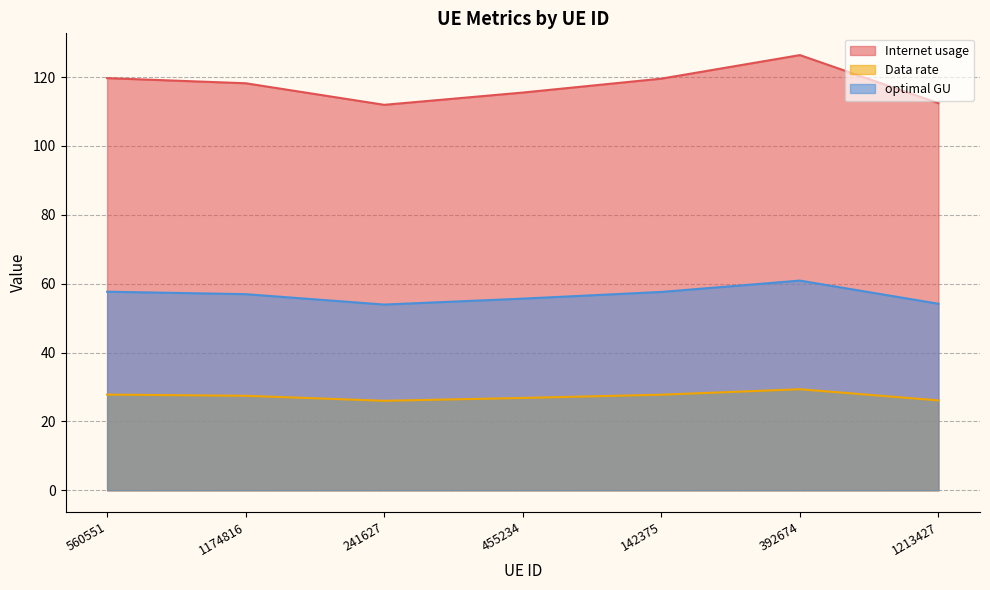

Reading left to right, extract all data points from this chart.

Internet usage: 560551=119.7	1174816=118.2	241627=111.9	455234=115.5	142375=119.6	392674=126.4	1213427=112.4
Data rate: 560551=27.8	1174816=27.4	241627=26.0	455234=26.8	142375=27.8	392674=29.3	1213427=26.1
optimal GU: 560551=57.7	1174816=57.0	241627=53.9	455234=55.7	142375=57.6	392674=60.9	1213427=54.2